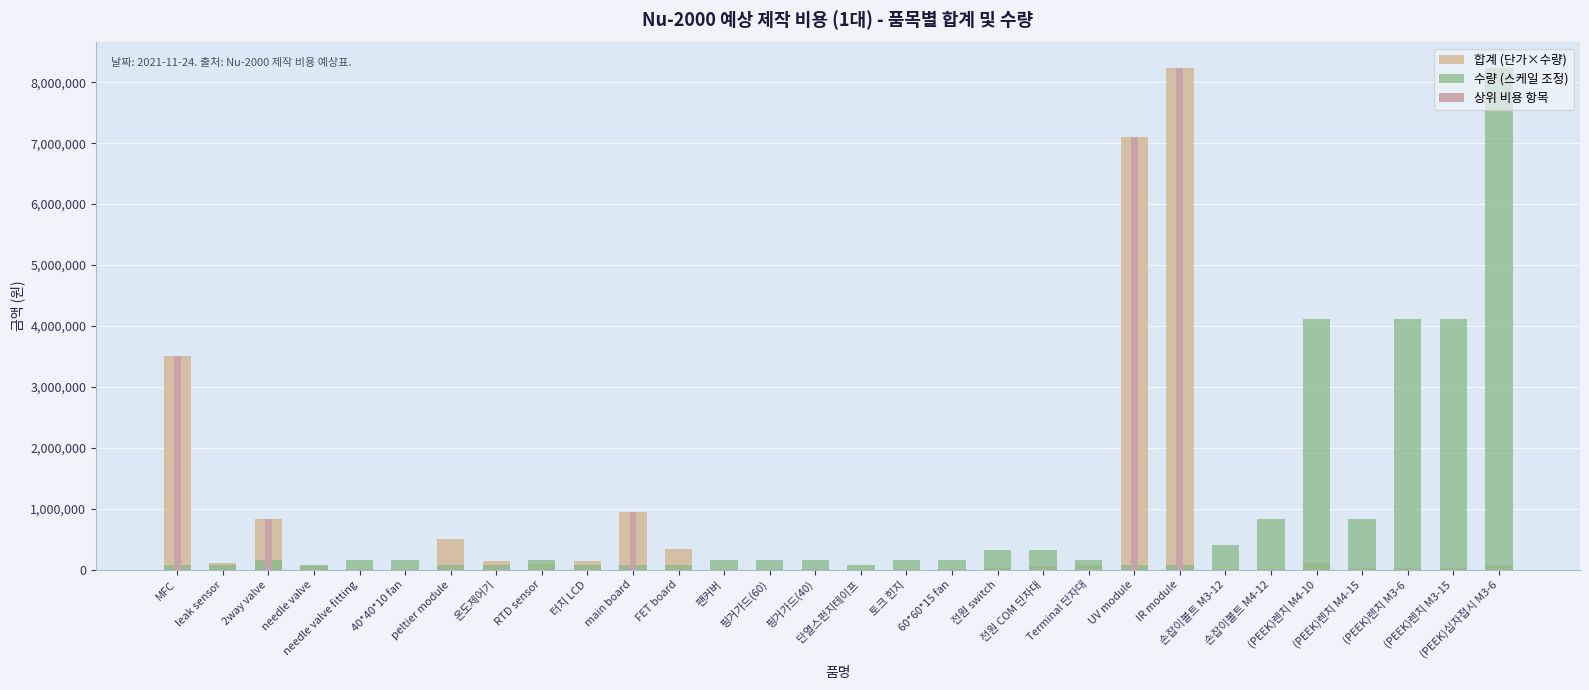

What is the value of the 합계 (단가×수량) bar at the 4th from the left?

56320